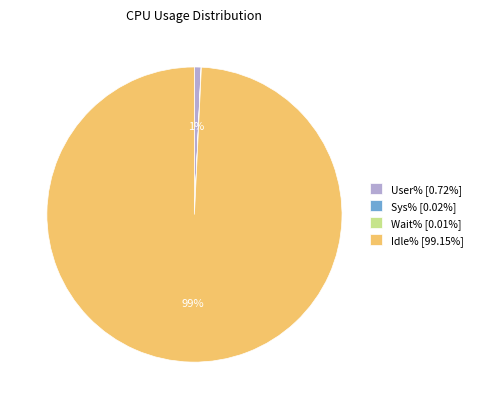

Combined, do User% [0.72%] and Idle% [99.15%] account for over 50%?

Yes